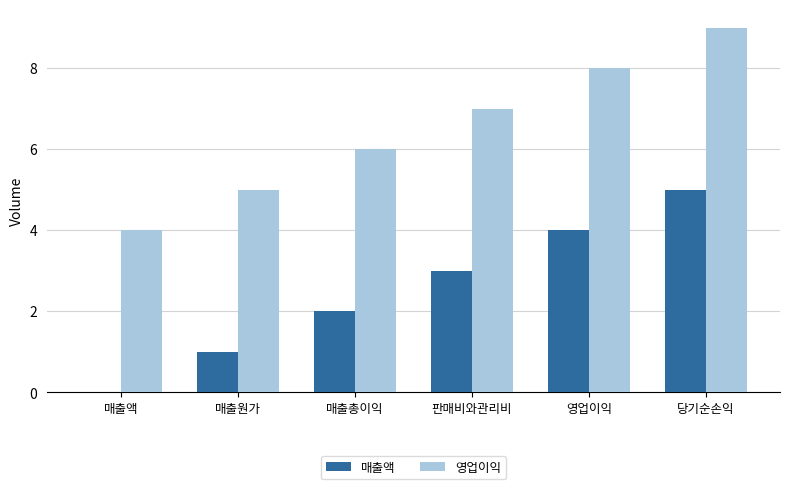

Which label corresponds to the largest value in the chart?

당기순손익